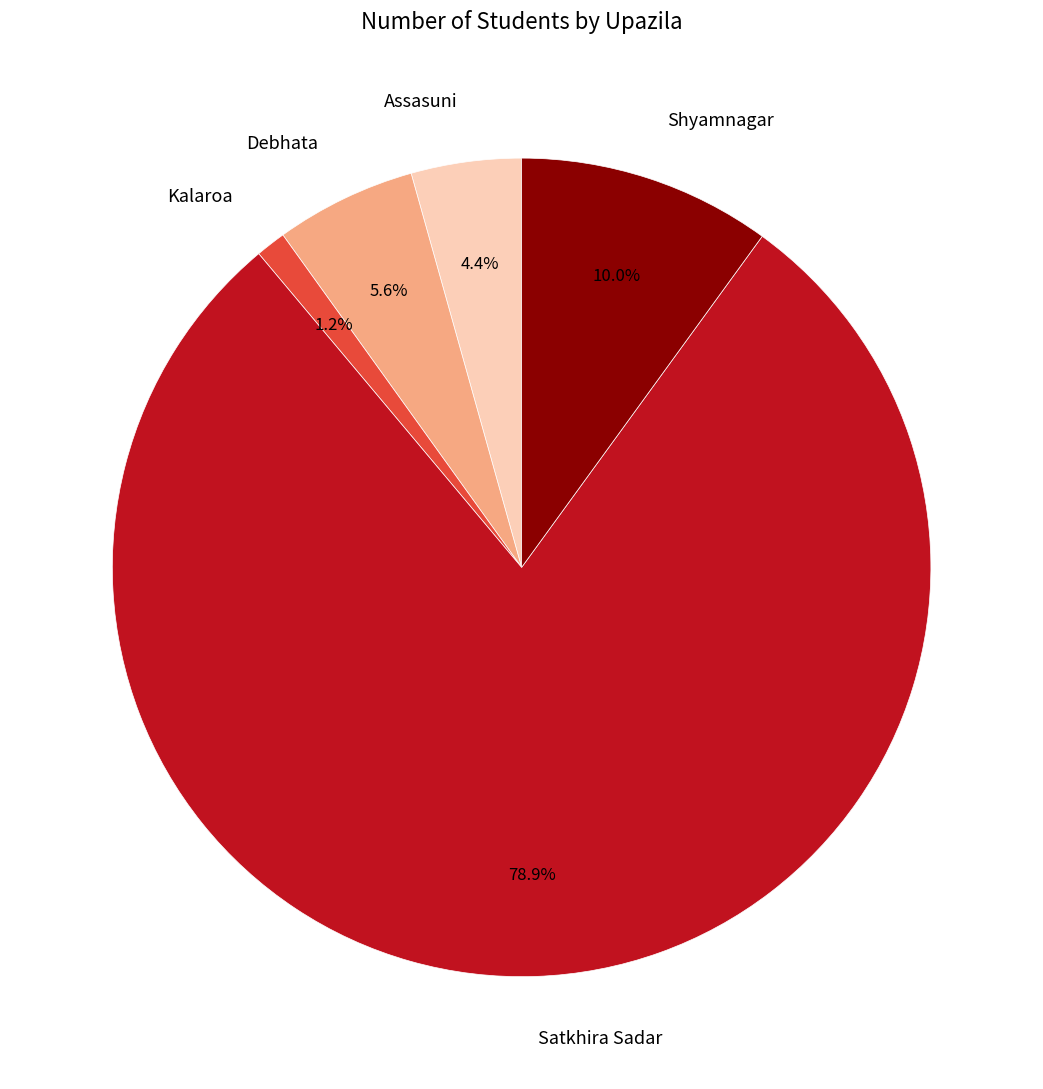

Which slice is the largest?

Satkhira Sadar